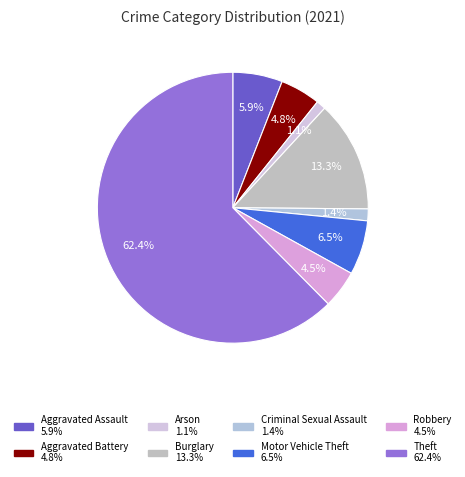

To the nearest percent, what portion does Robbery represent?

5%